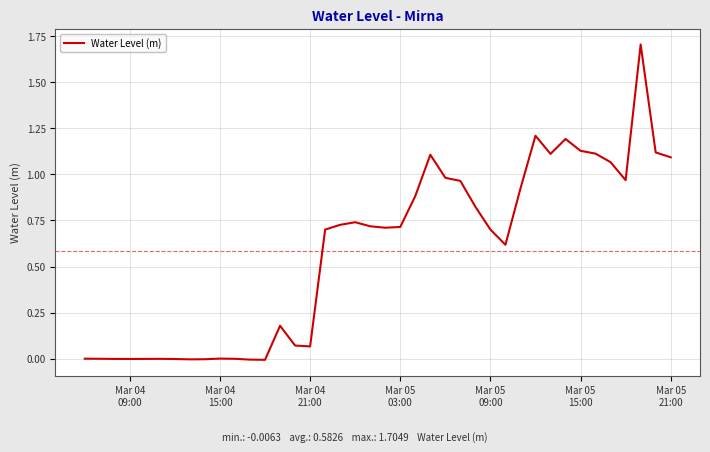

What is the greatest value displayed?

1.7